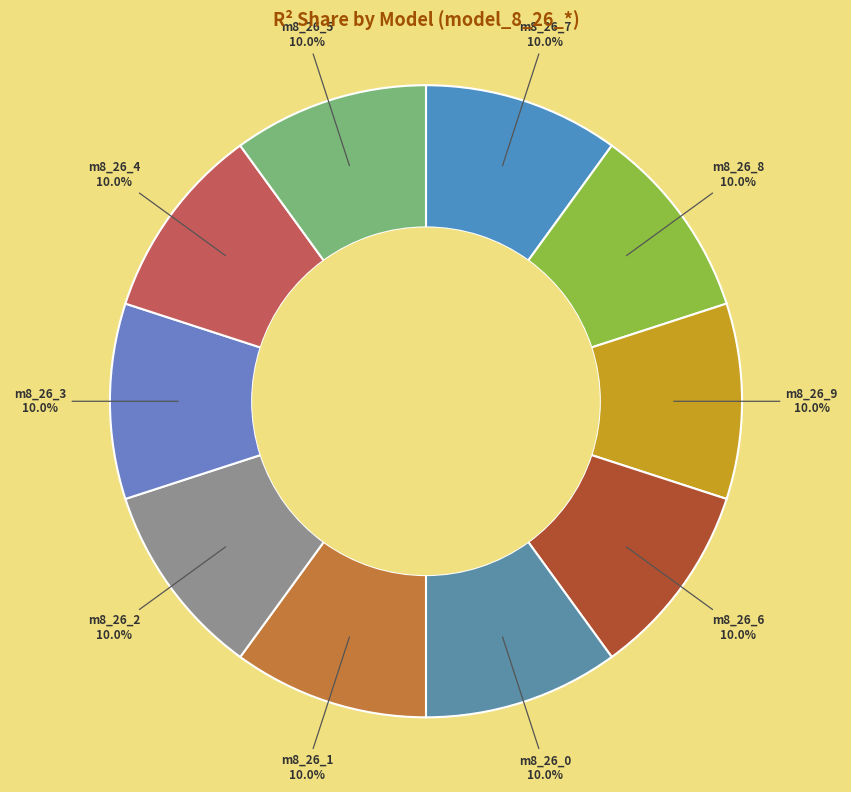

Does any single category account for the majority?

No